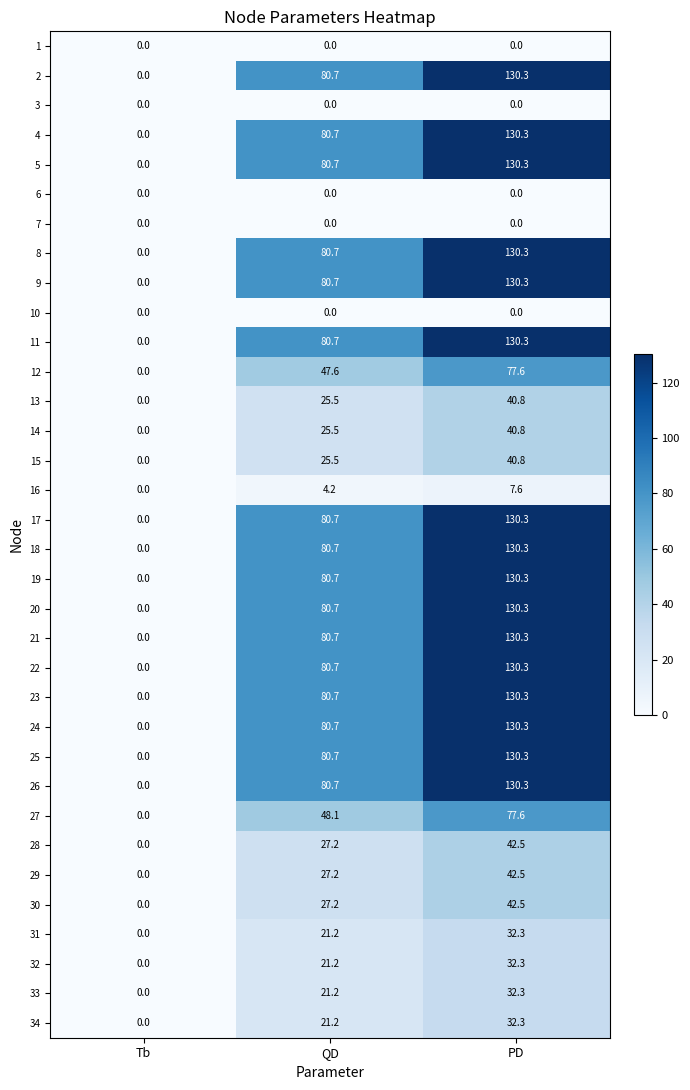

Rank the categories by 29 value from lowest to highest.

Tb, QD, PD